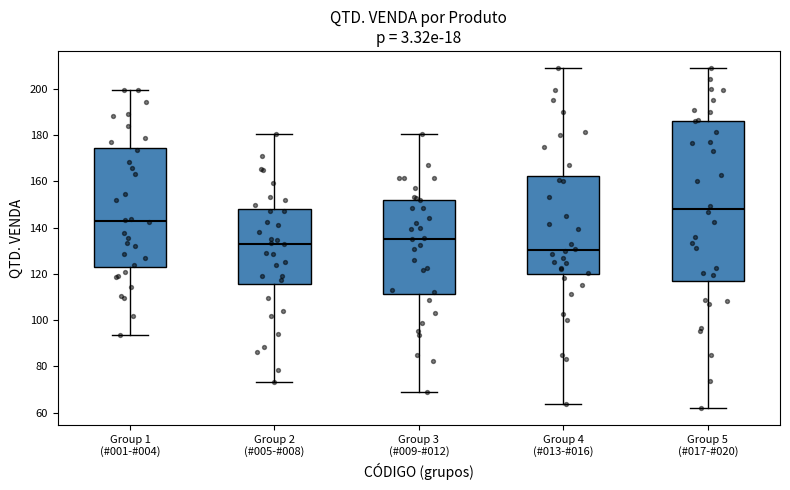

Which box's median line is the highest?

Group 5 (#017-#020)